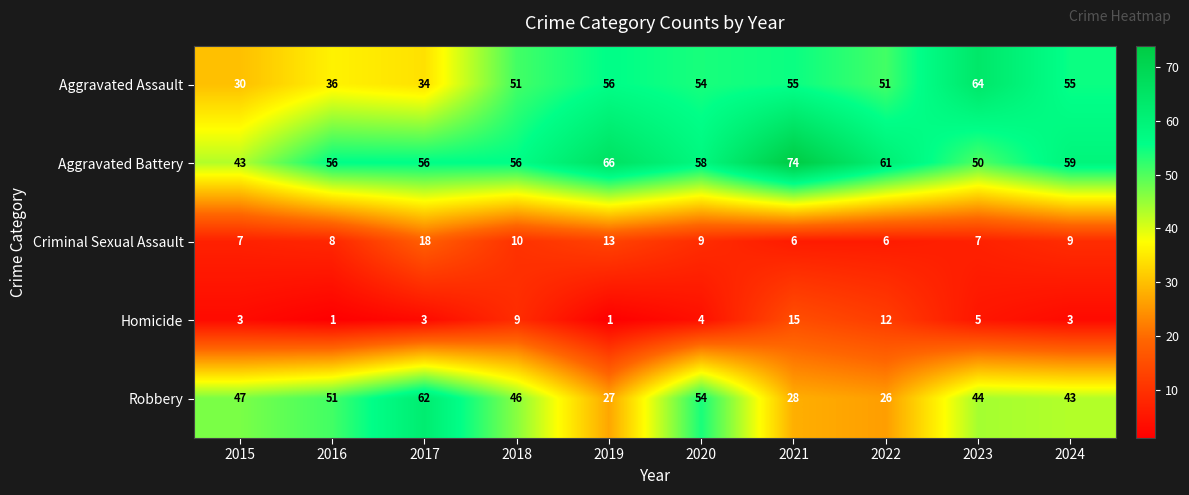

Which series has the widest spread of values?

Robbery